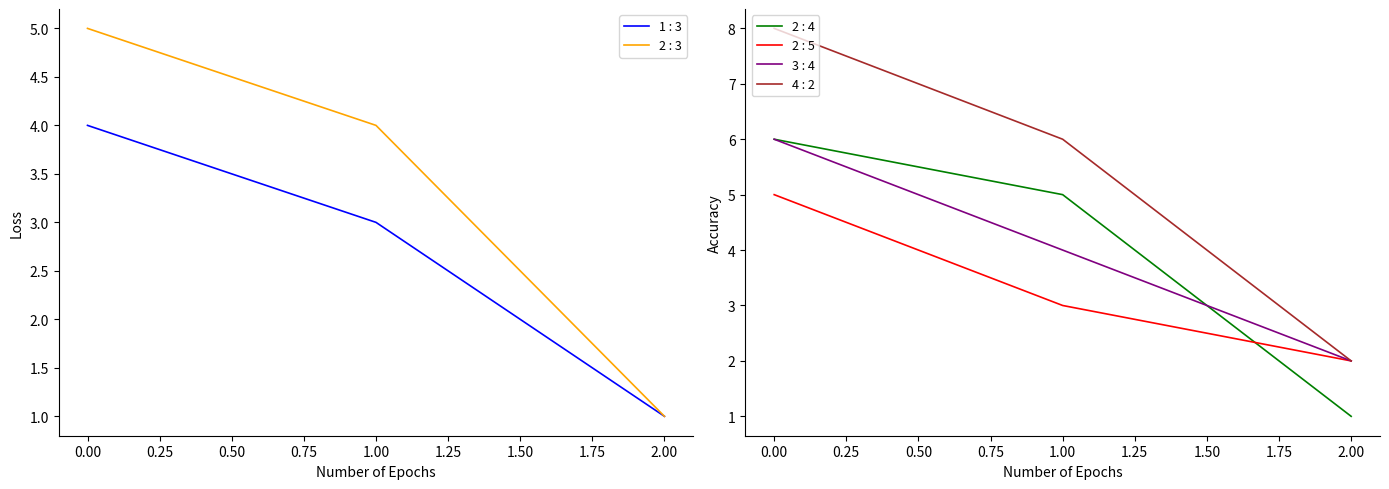

What is the difference between the maximum and minimum values in the 2 : 4 series?

5